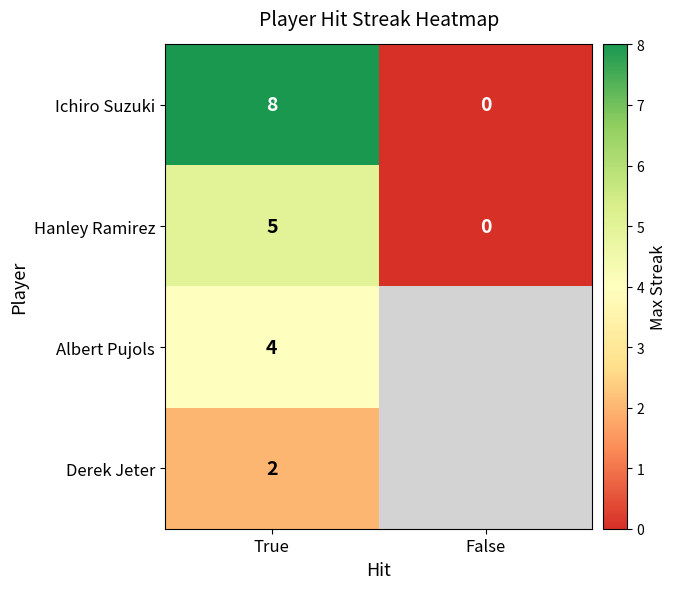

List the labels in order of Ichiro Suzuki value, smallest first.

False, True